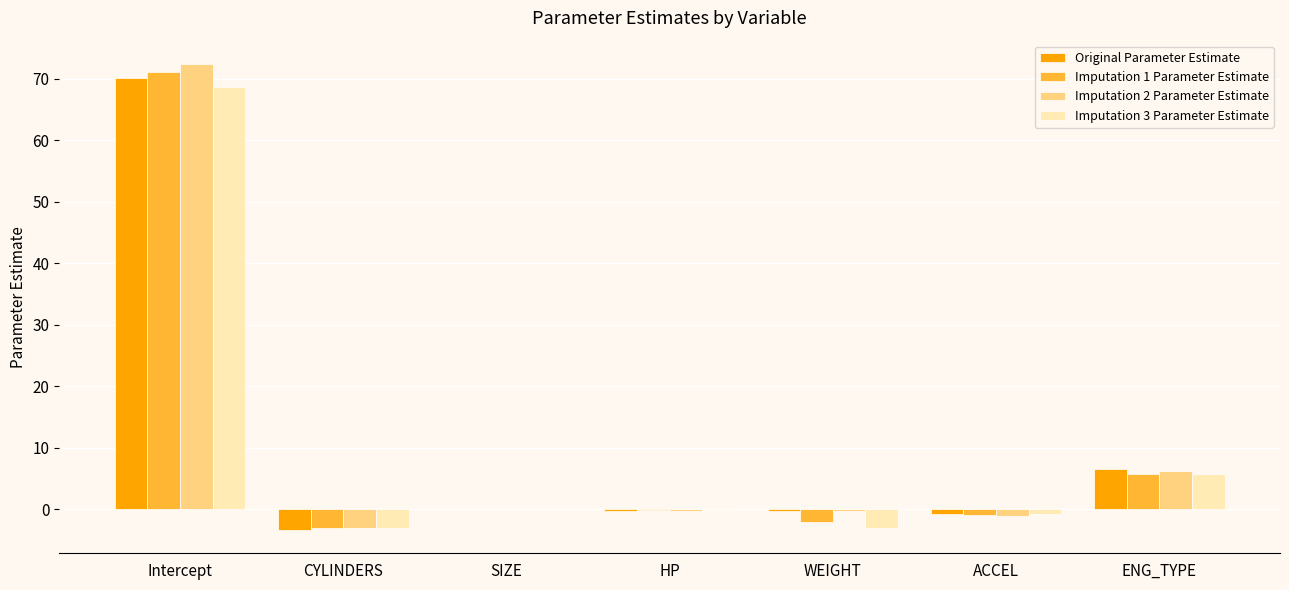

Is it true that Original Parameter Estimate equals 6.6 at ENG_TYPE?

True